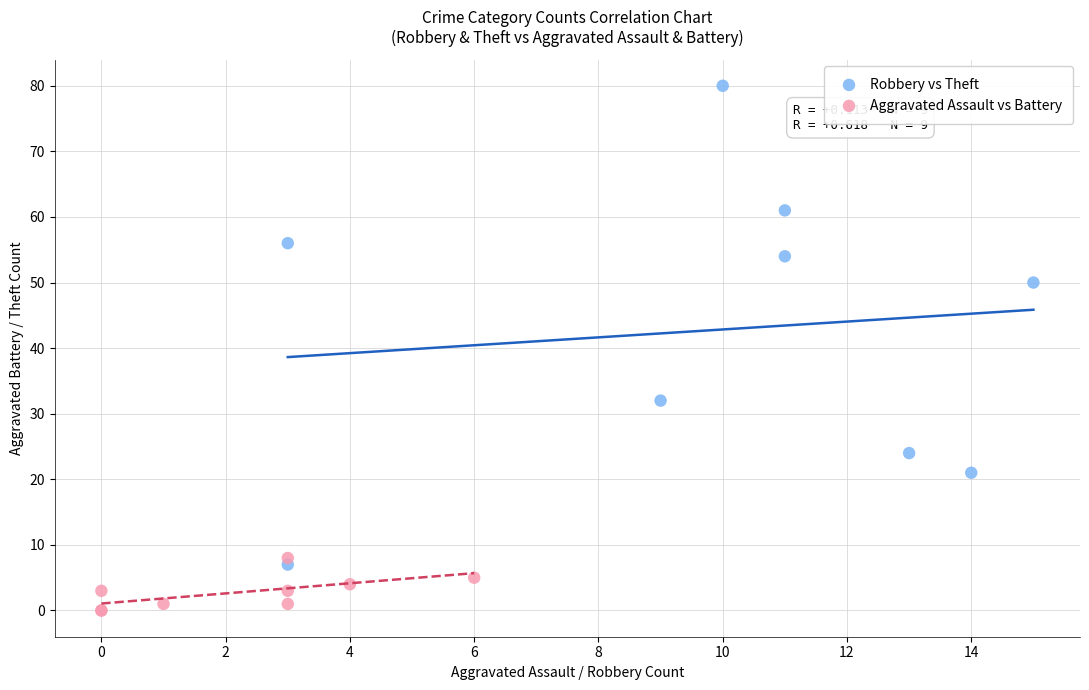

Which series reaches the maximum Y coordinate?

Robbery vs Theft